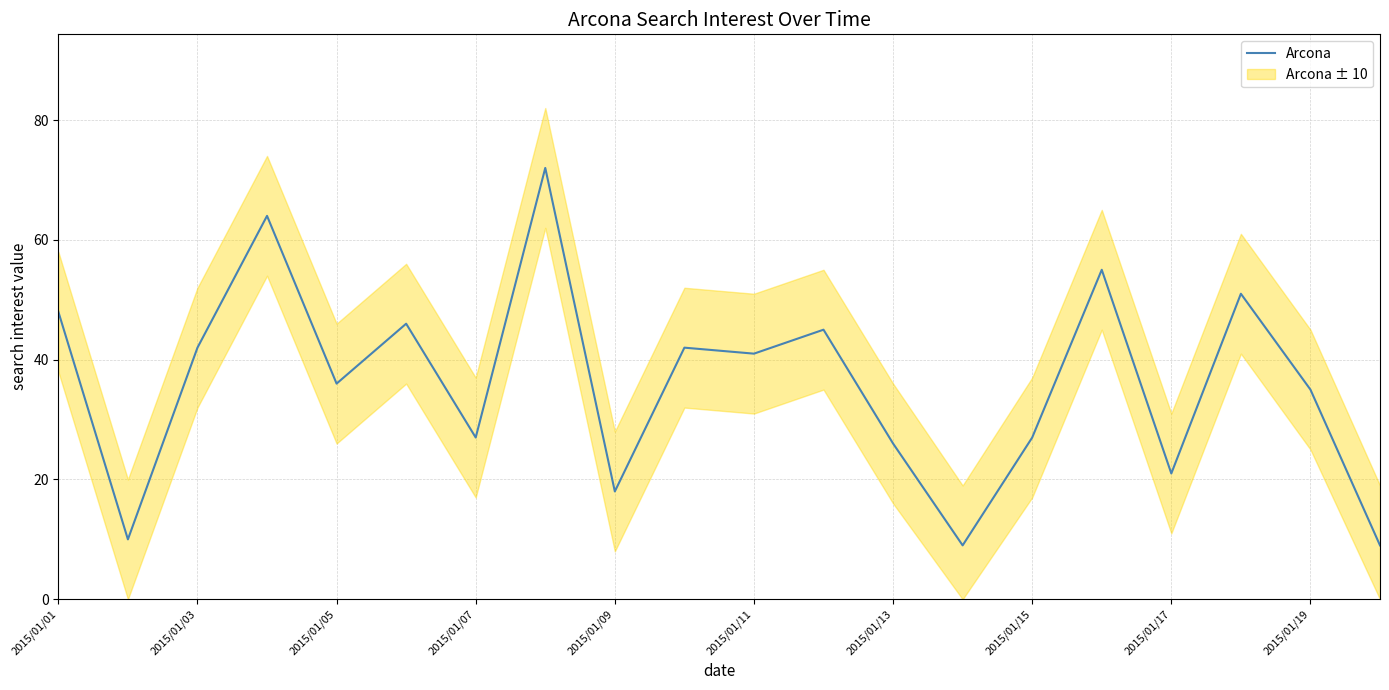

The Arcona series shows 57 at 2015/01/03. True or false?

False